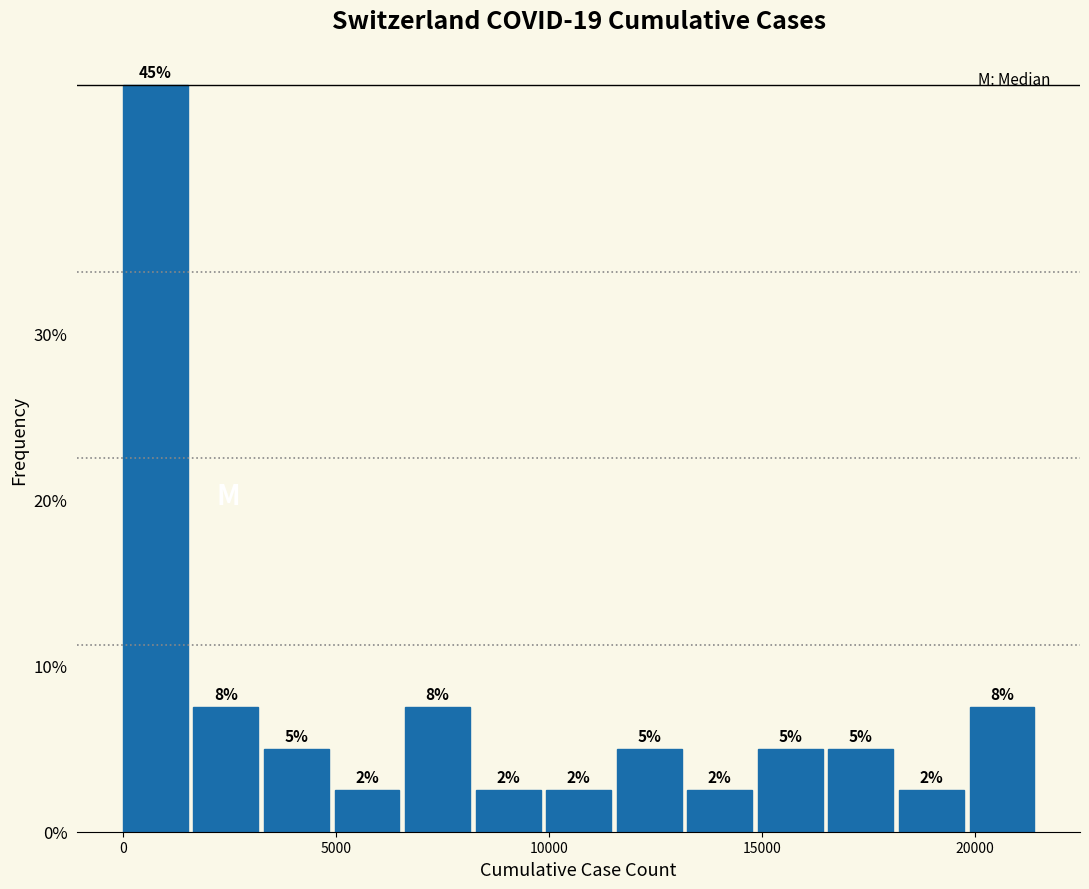

Around what value on the x-axis is the tallest bar? Give the approximate position of its centre, as read against the axis.

1000